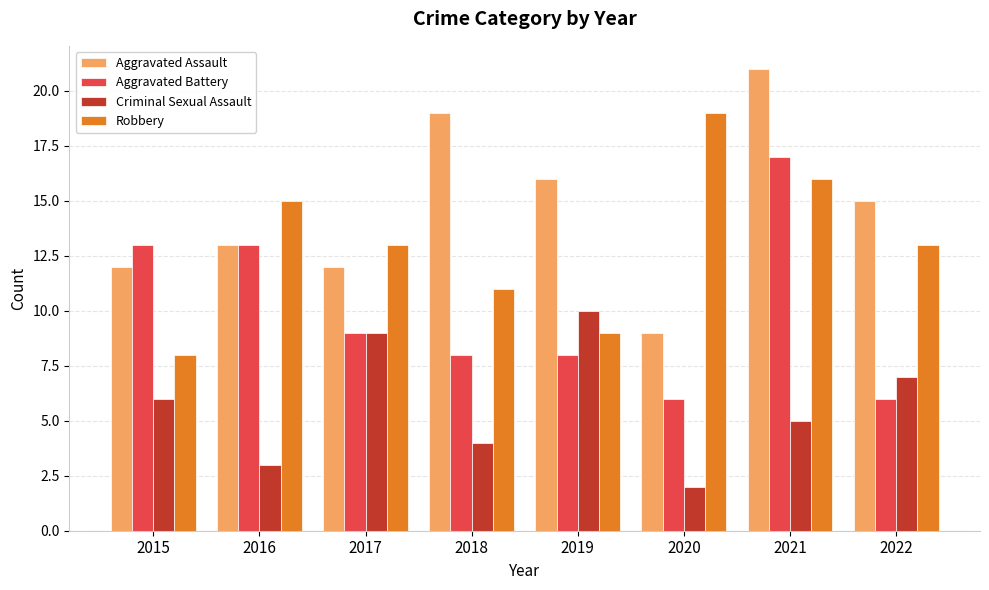

Which series has the largest total across all categories?

Aggravated Assault